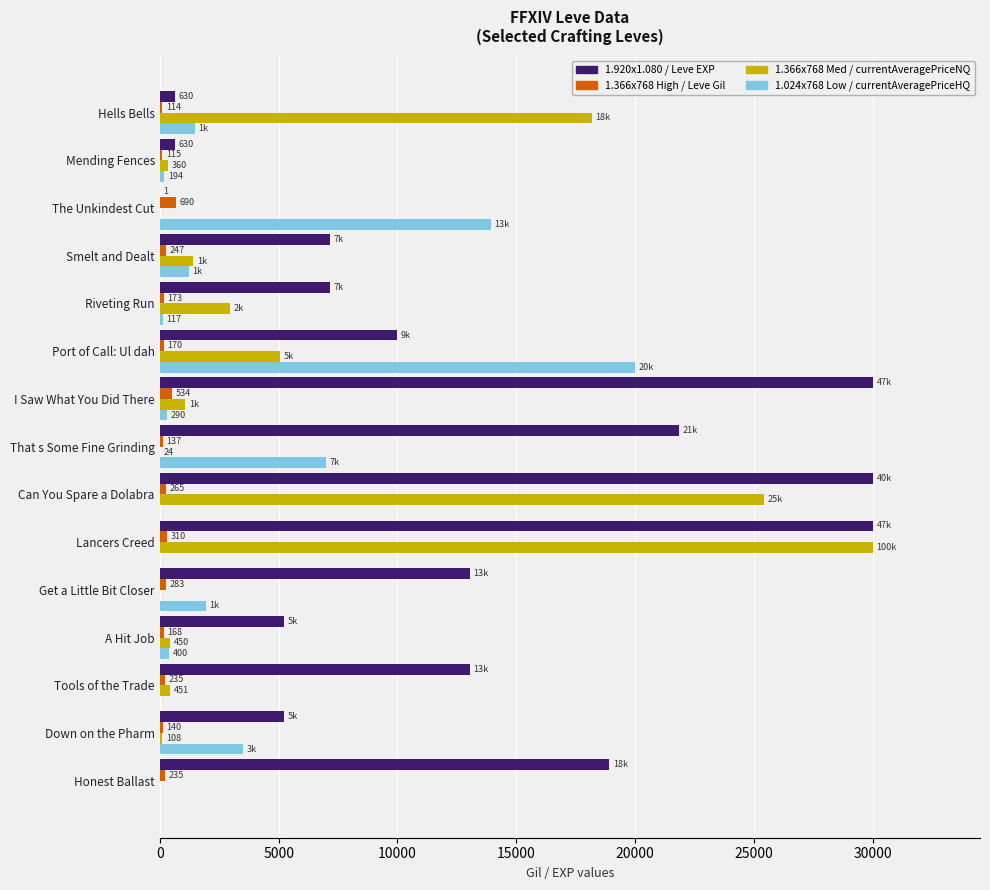

What is the greatest value displayed?

30000